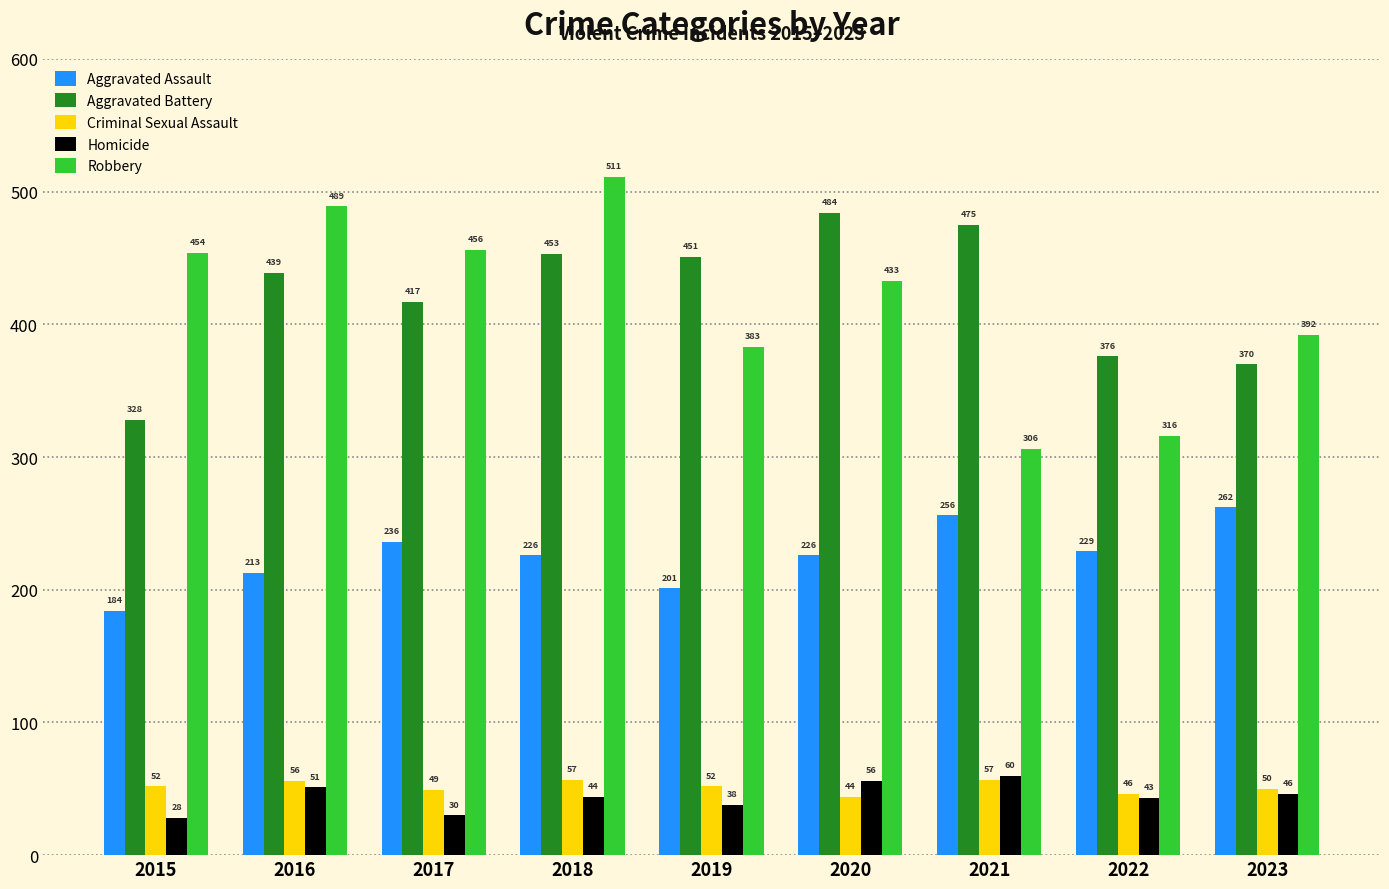

How many bars are there in each group?

5